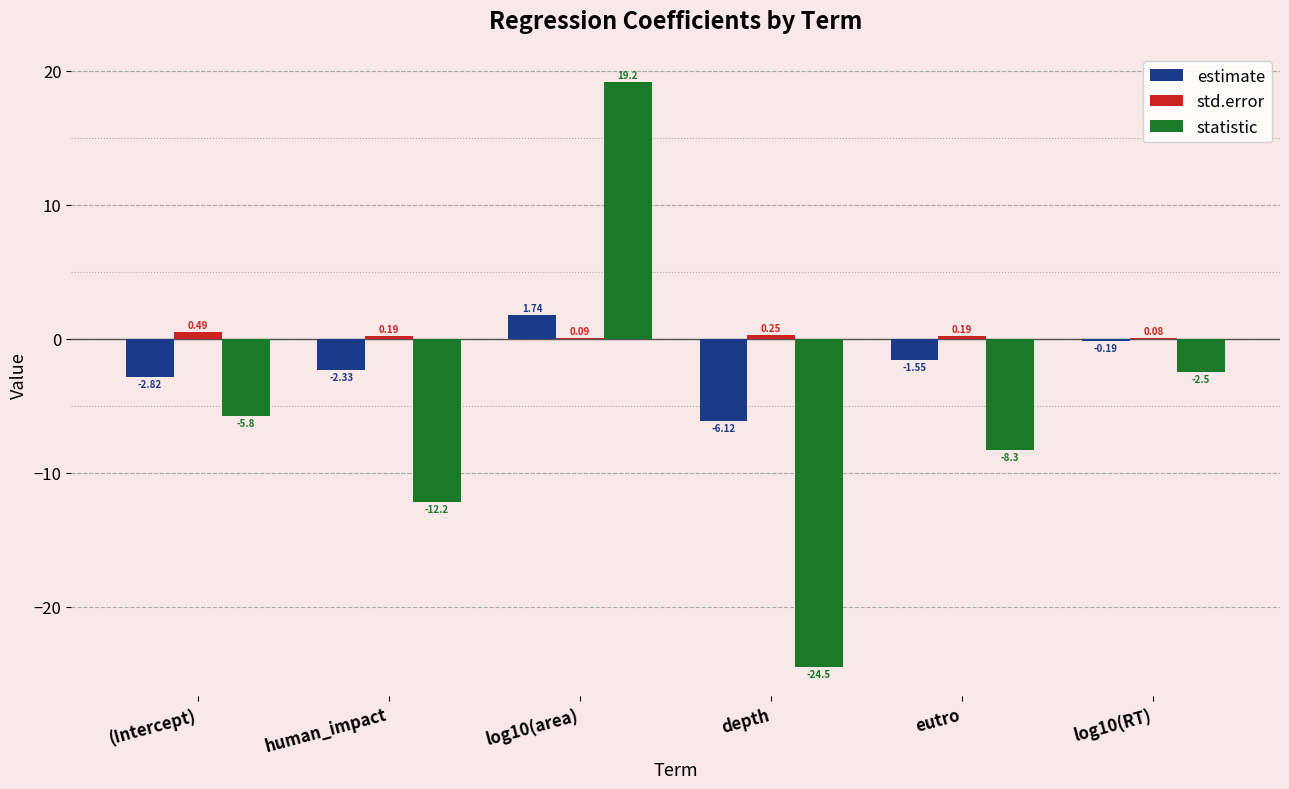

Where is statistic nearest to the value -2?

log10(RT)